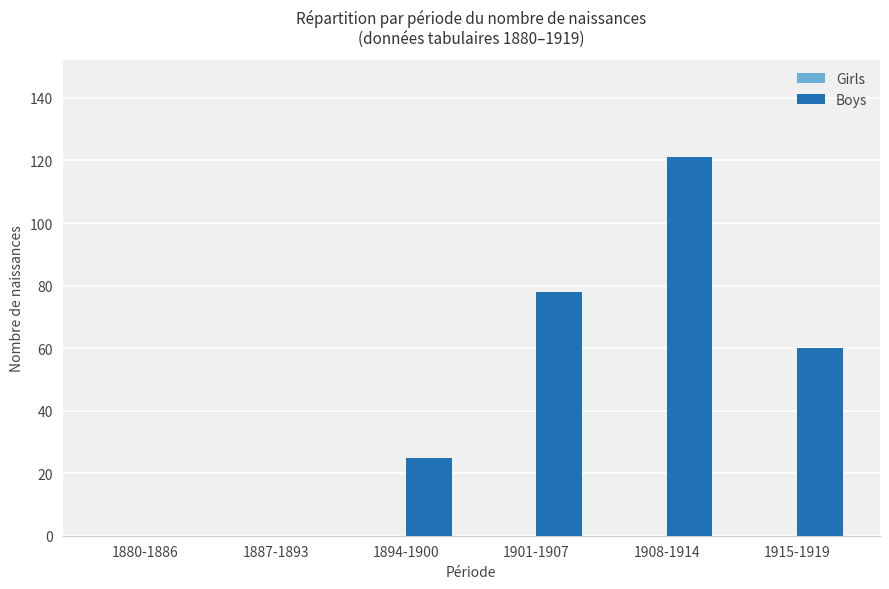

The value at 1887-1893 is 0. True or false?

True